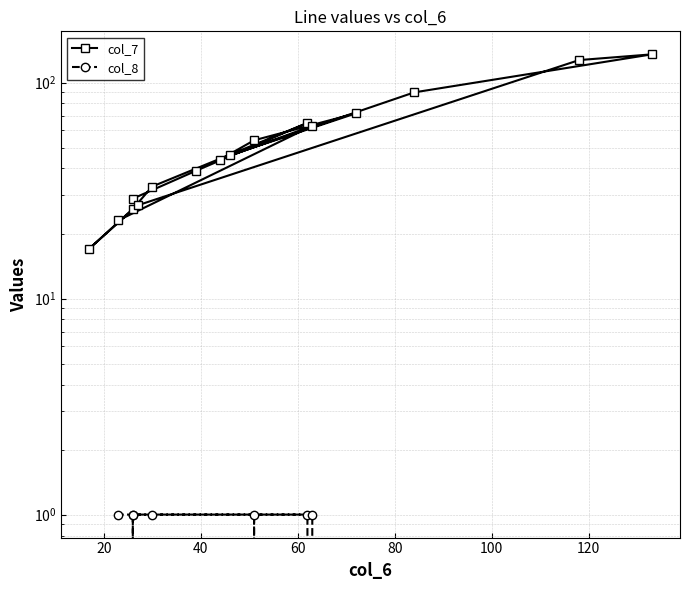

Which series has the largest range (max minus min)?

col_7